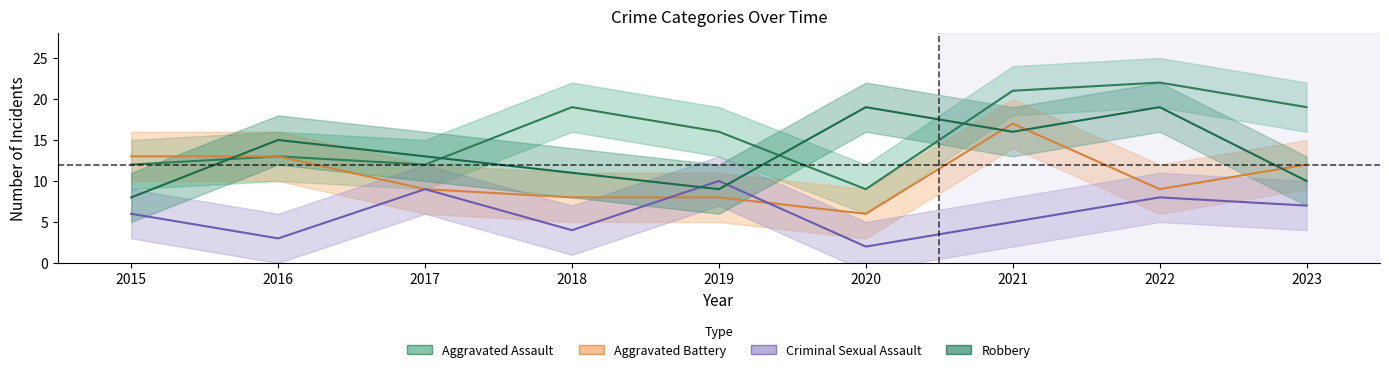

At 2017, list the series in order from largest to smallest.

Robbery, Aggravated Assault, Aggravated Battery, Criminal Sexual Assault